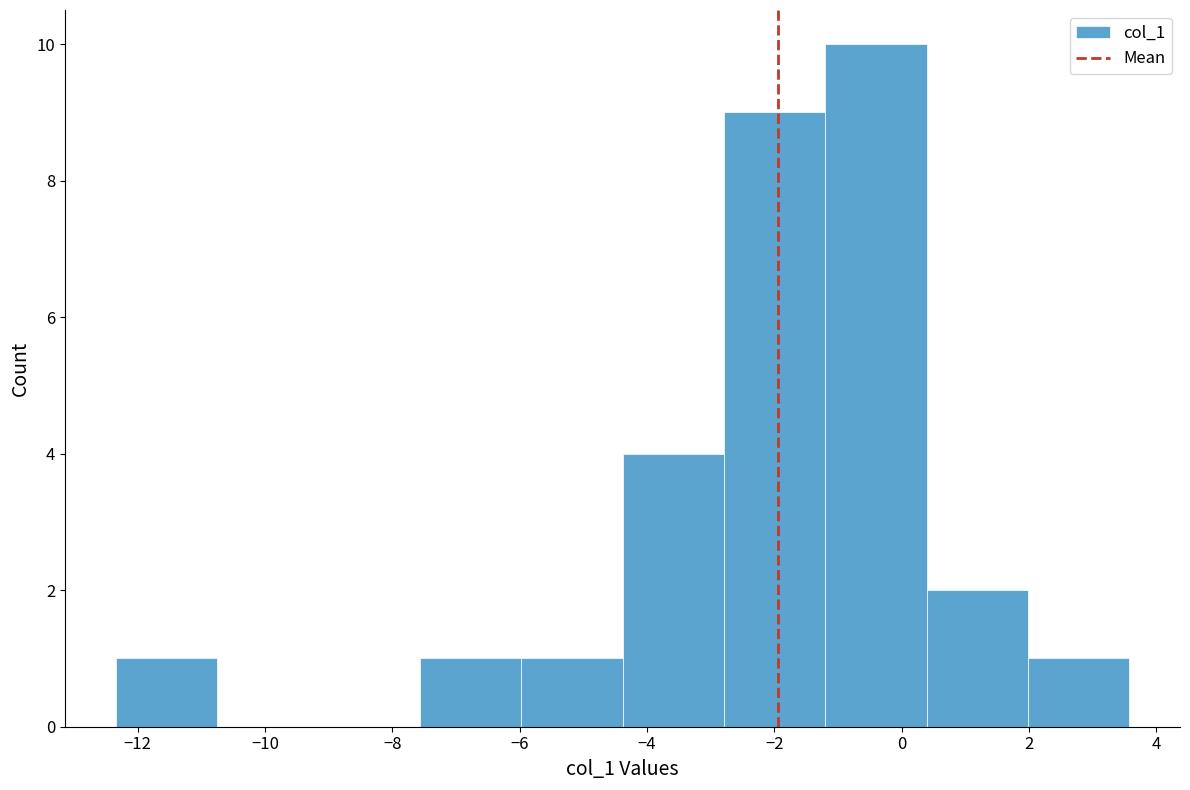

Reading left to right, transcribe this chart: for each bar, give the range it covers on the x-axis and its height. Neither the bar edges nor the heights are printed on the chart, so give them approximately, as read against the axes.

-12.4 to -10.8: 1
-10.8 to -9.2: 0
-9.2 to -7.6: 0
-7.6 to -6.0: 1
-6.0 to -4.4: 1
-4.4 to -2.8: 4
-2.8 to -1.2: 9
-1.2 to 0.4: 10
0.4 to 2.0: 2
2.0 to 3.6: 1